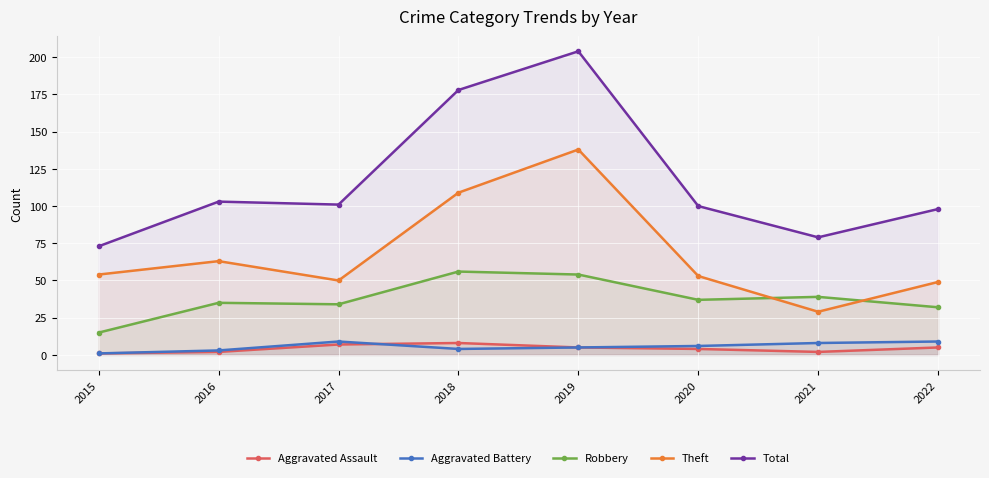

What is the value of the Aggravated Assault point at the 3rd from the left?

7